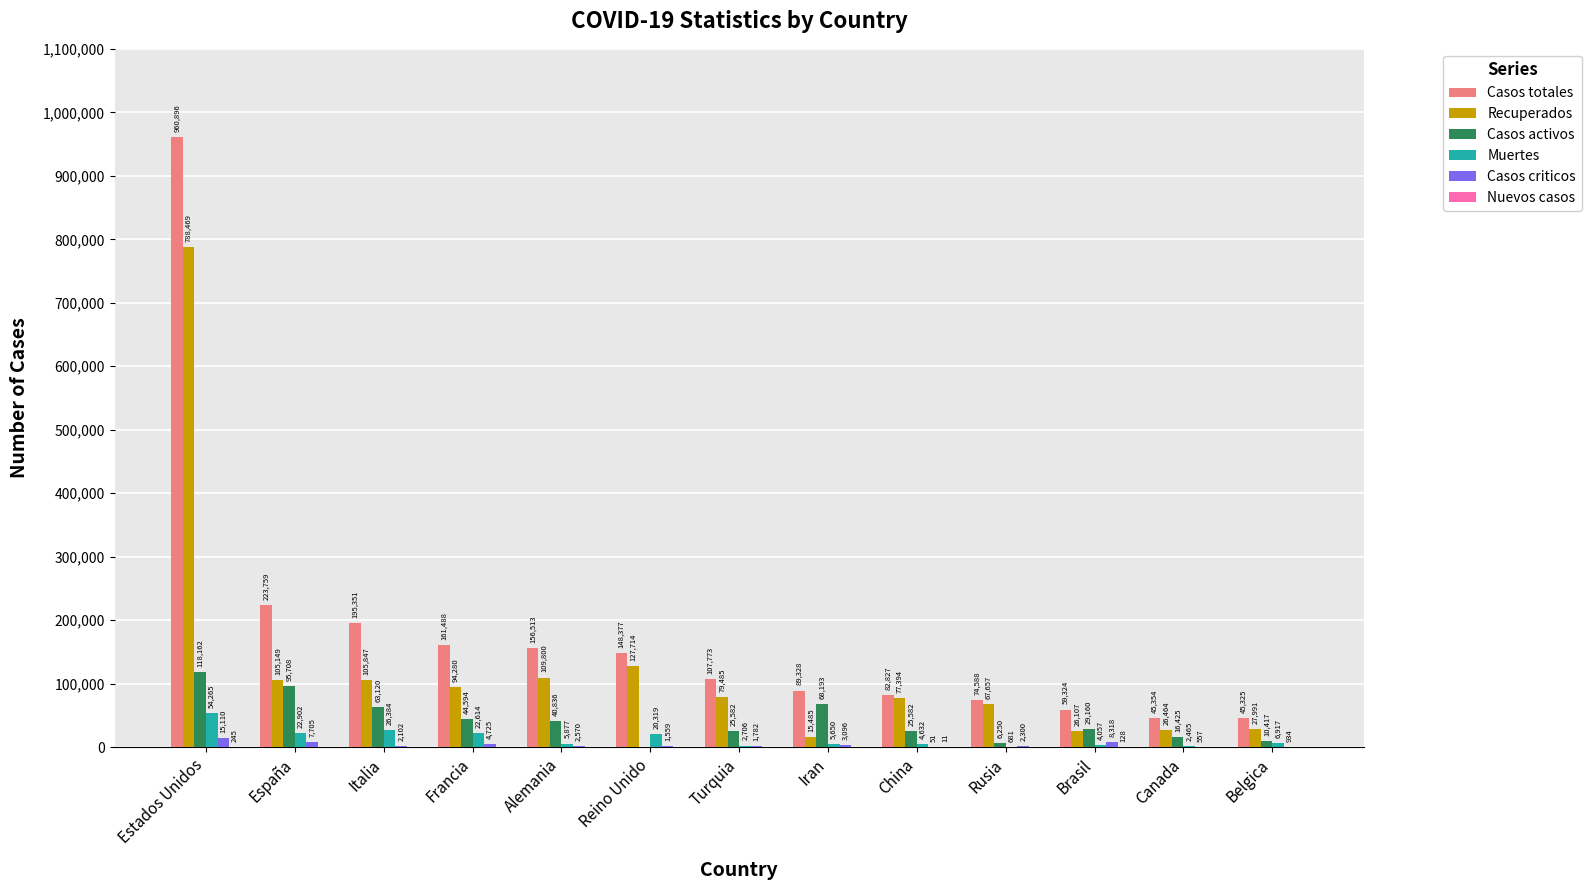

Which series has the largest total across all categories?

Casos totales